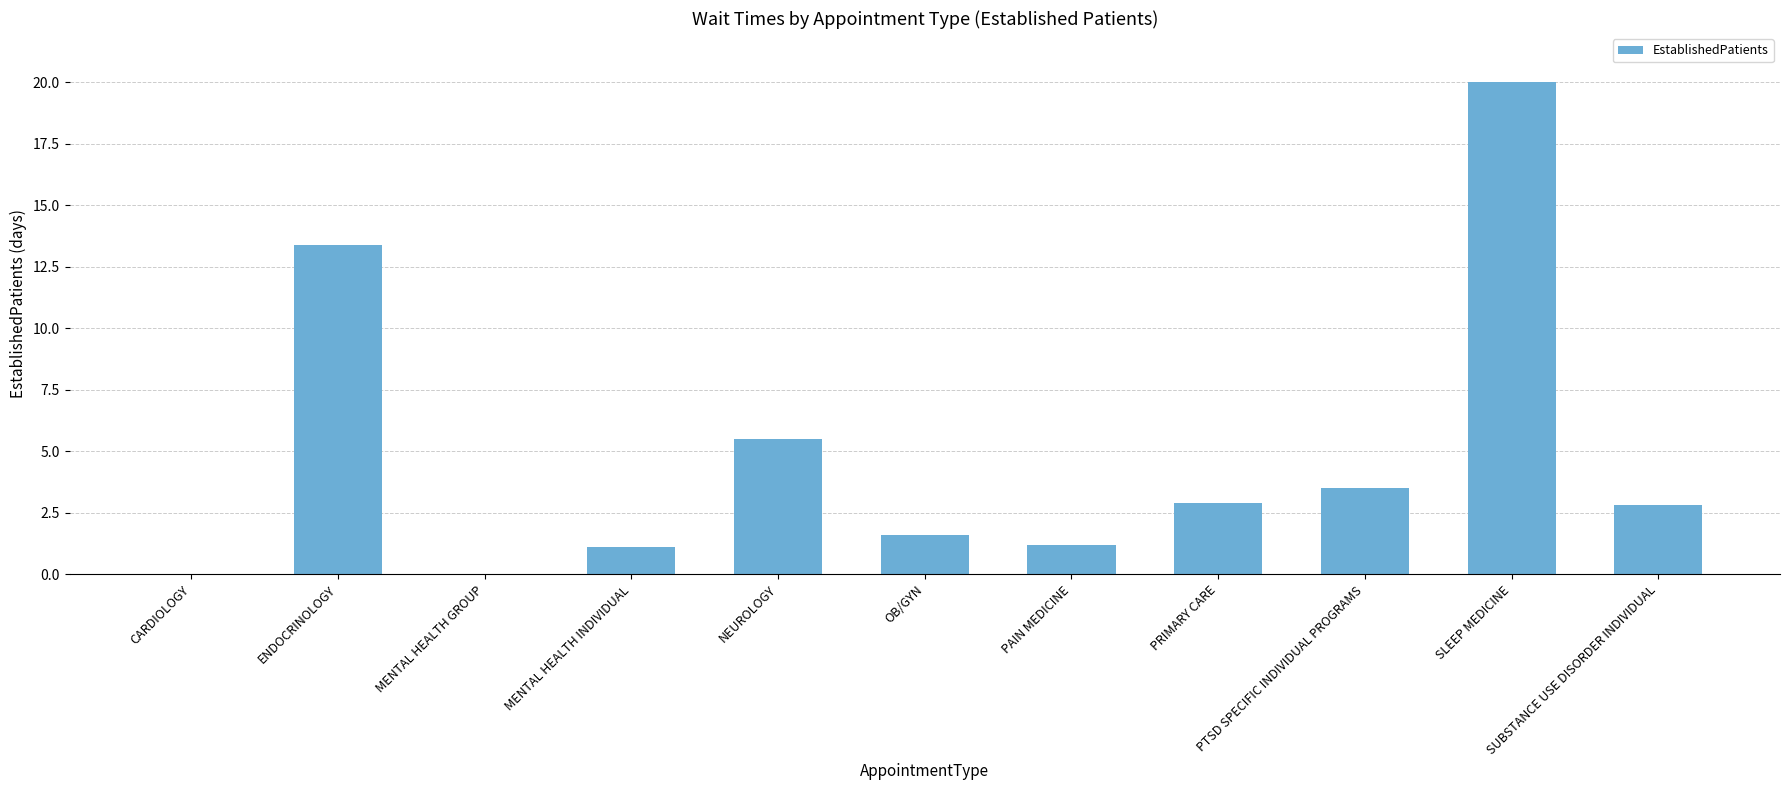

At which label is the value closest to 10?

ENDOCRINOLOGY